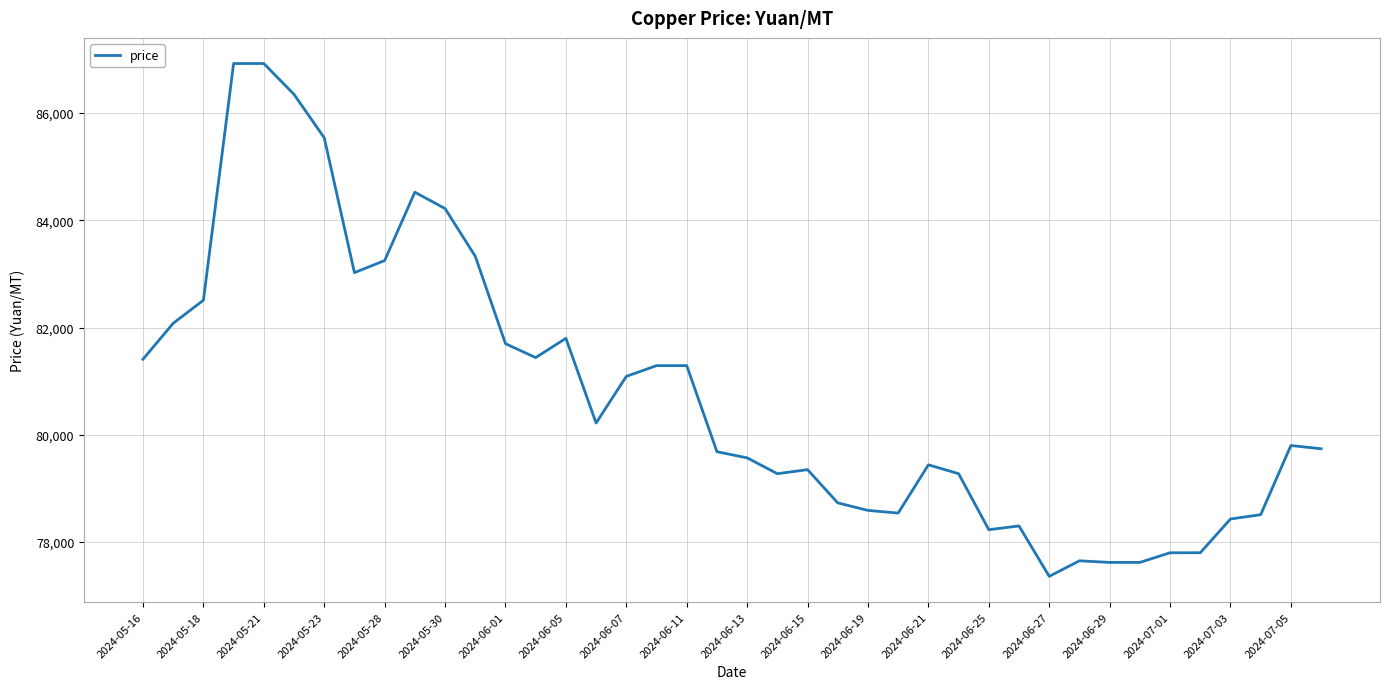

What is the minimum value shown in the chart?

77360